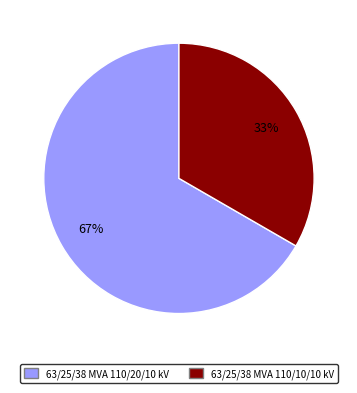

Do 63/25/38 MVA 110/20/10 kV and 63/25/38 MVA 110/10/10 kV together represent more than half of the pie?

Yes